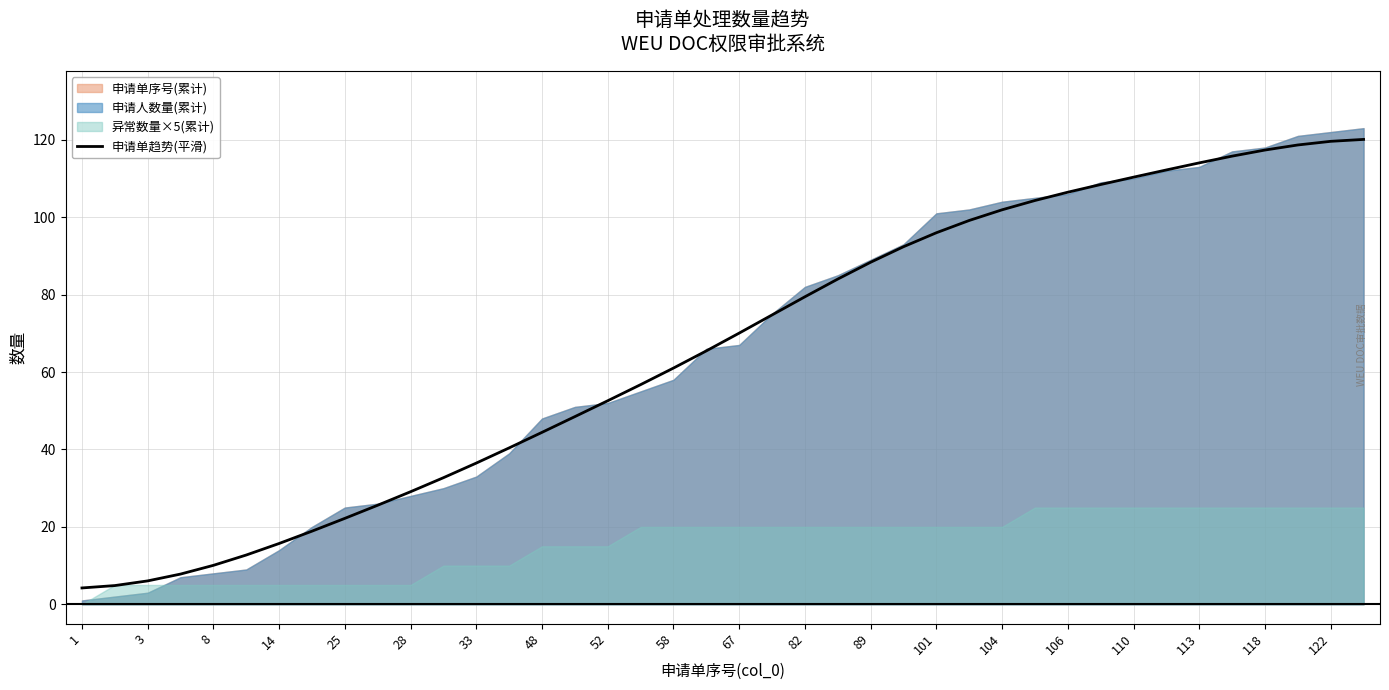

What is the lowest value of the 申请单趋势(平滑) series?

4.2